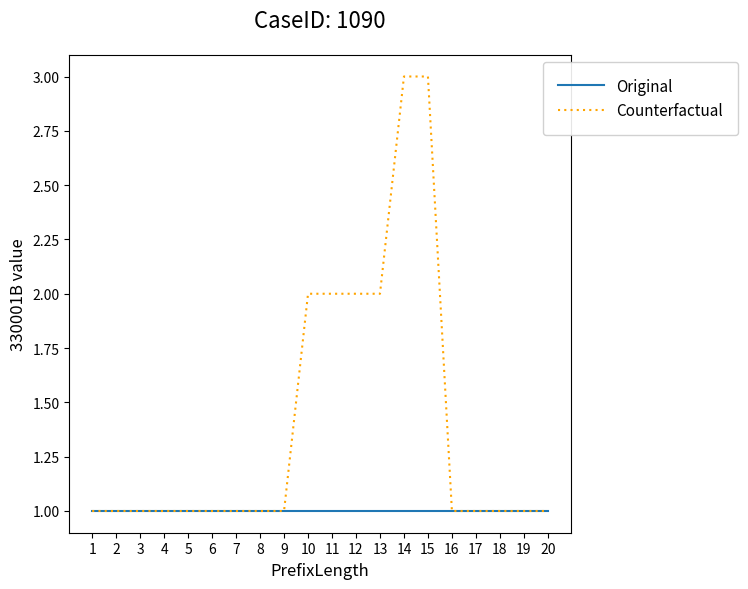

Which series has the largest total across all categories?

Counterfactual